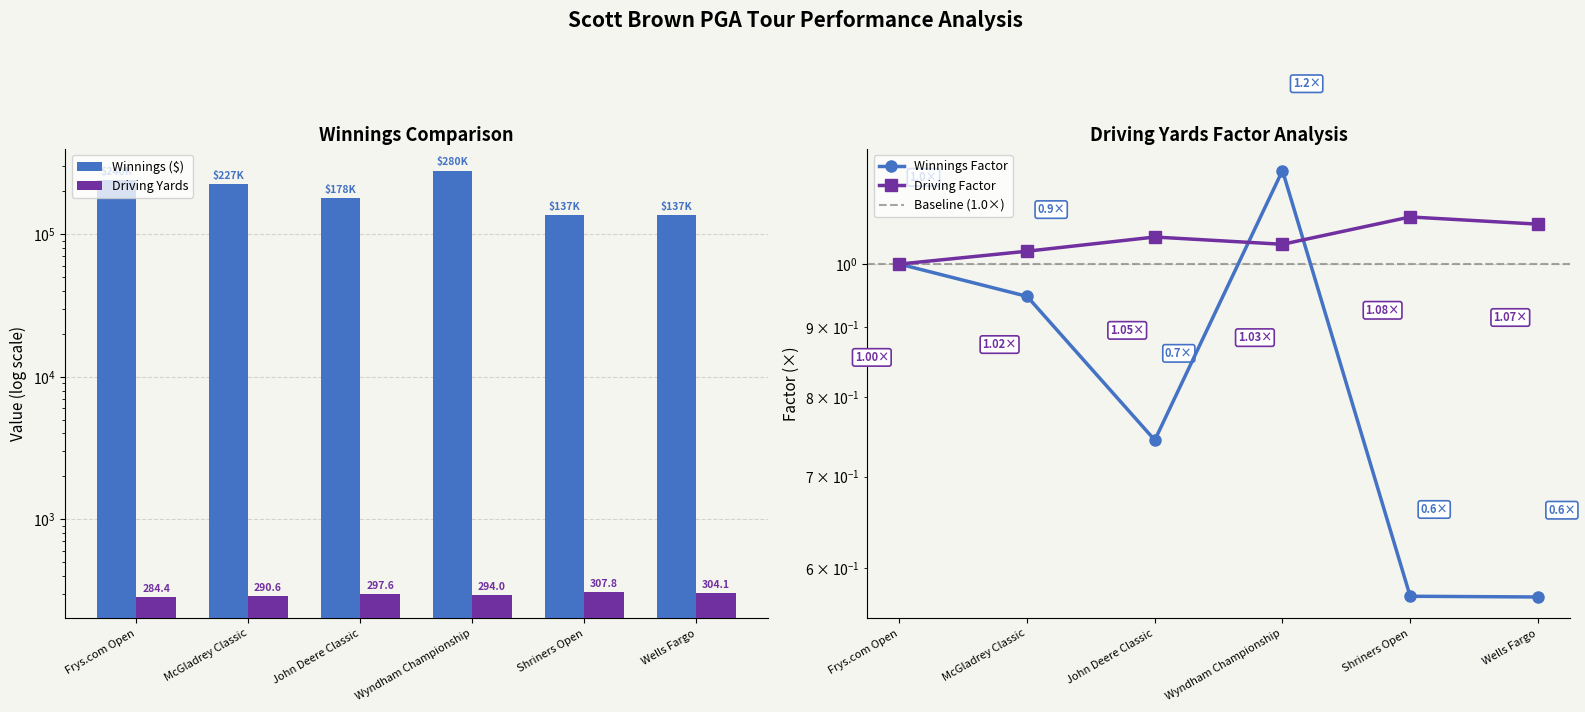

What is the difference between the avg_winnings values at Shriners Open and McGladrey Classic?

89900.0